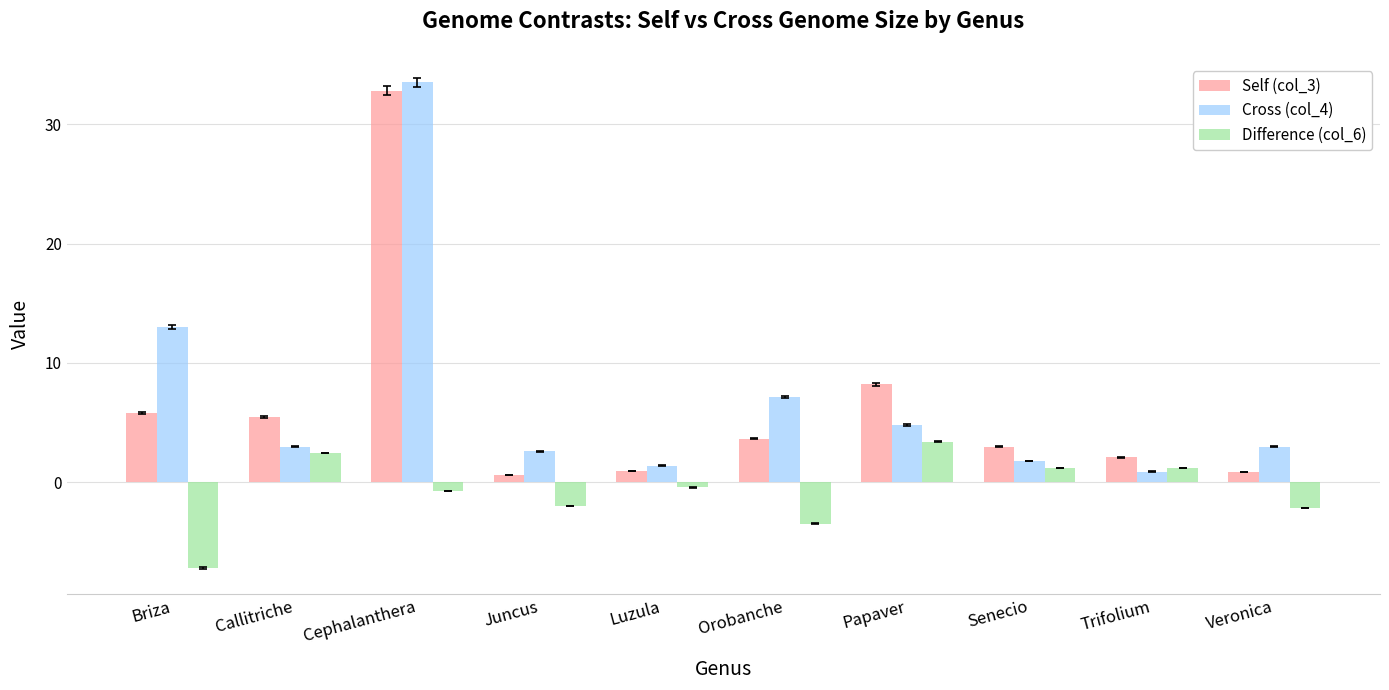

Is the value of Self (col_3) at Veronica greater than the value of Difference (col_6) at Veronica?

Yes